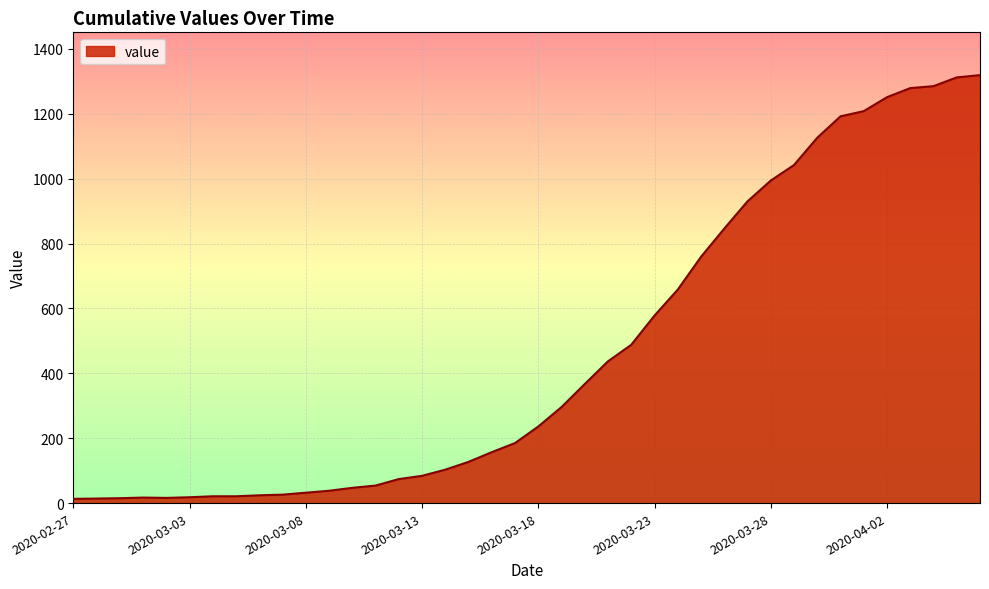

What is the maximum value shown in the chart?

1319